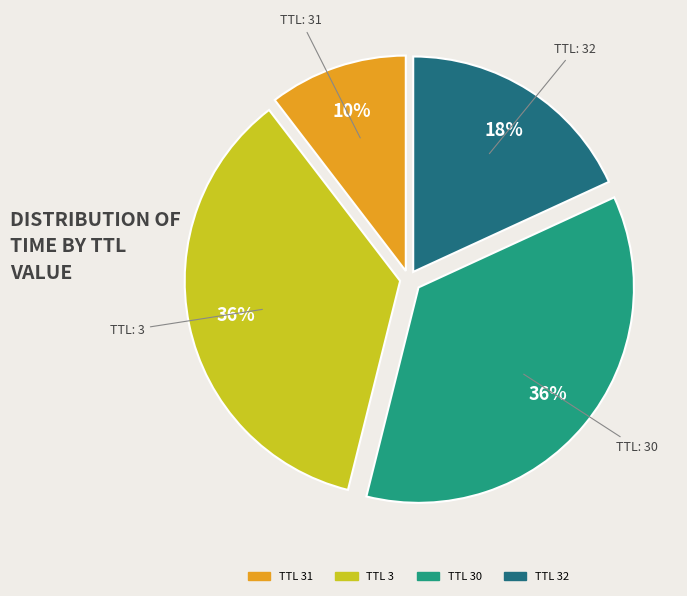

To the nearest percent, what is the average slice percentage?

25%